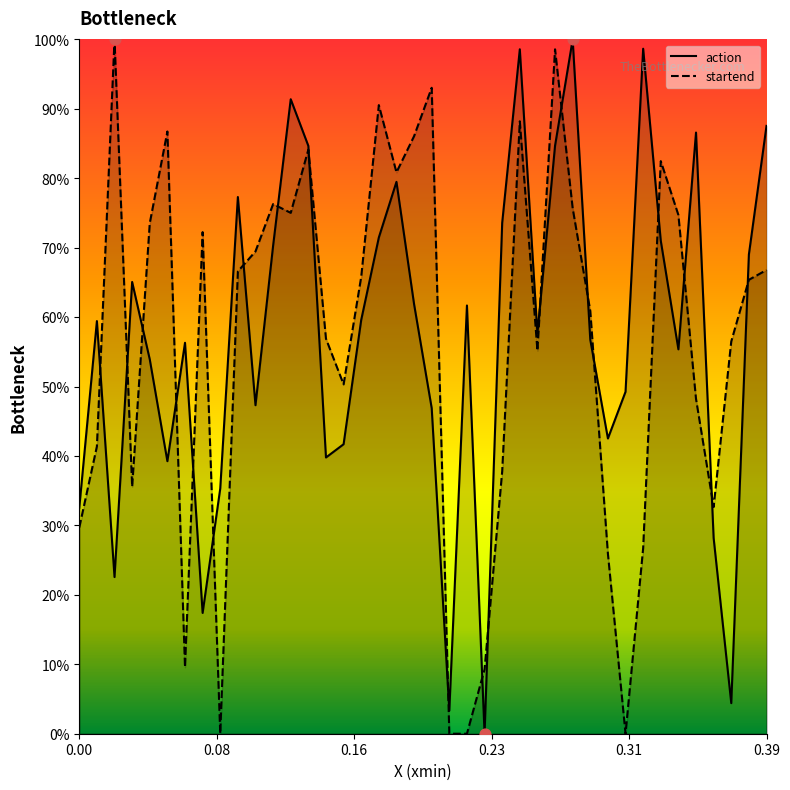

Is the value of startend at 15 greater than the value of action at 17?

No